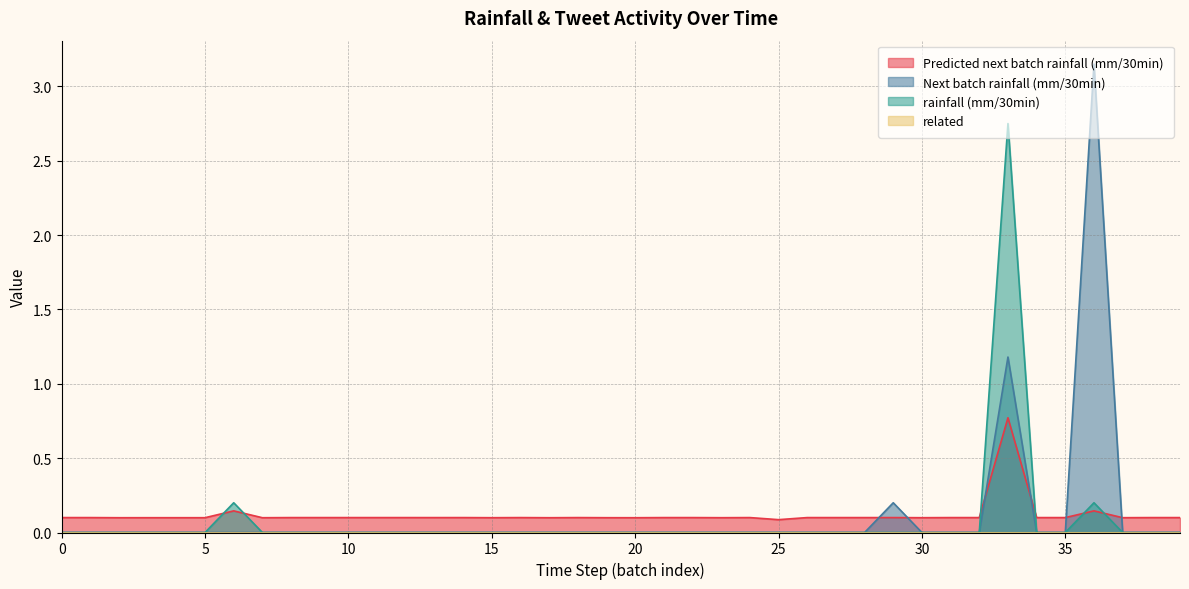

True or false: rainfall (mm/30min) and Next batch rainfall (mm/30min) intersect in this chart.

False